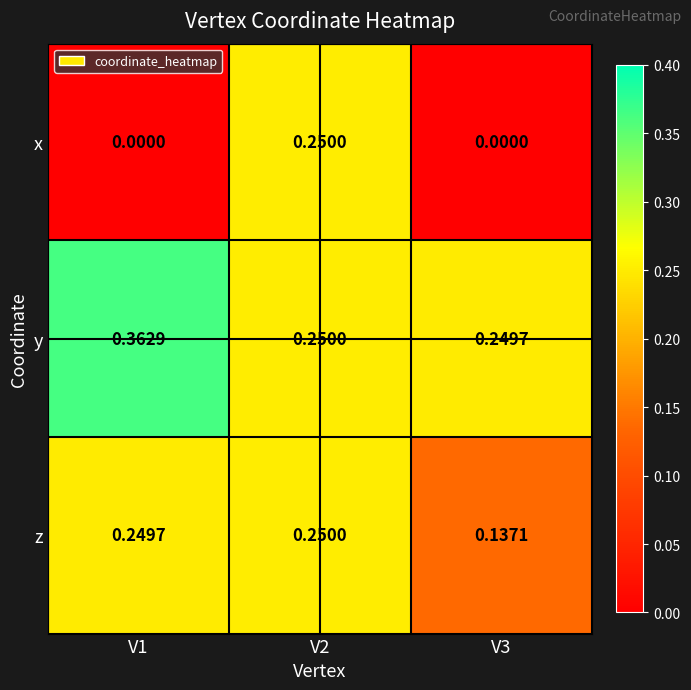

Which series has the largest total across all categories?

y